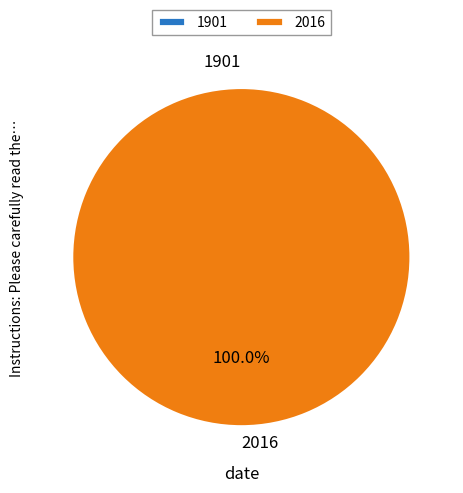

What is the smallest slice in the pie chart?

1901